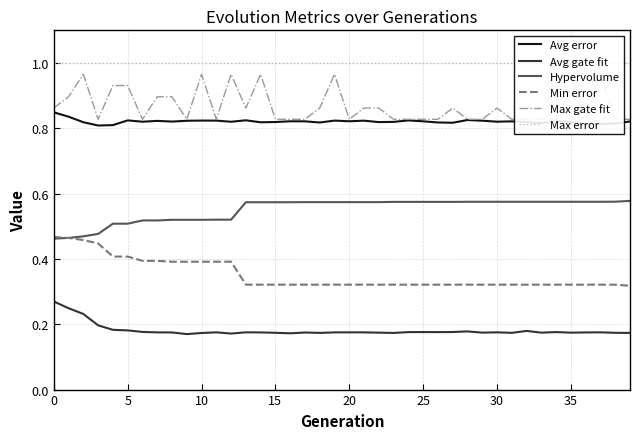

Reading right to left, what are all the values shown in this chart?

Avg error: 0.8	0.8	0.8	0.8	0.8	0.8	0.8	0.8	0.8	0.8	0.8	0.8	0.8	0.8	0.8	0.8	0.8	0.8	0.8	0.8	0.8	0.8	0.8	0.8	0.8	0.8	0.8	0.8	0.8	0.8	0.8	0.8	0.8	0.8	0.8	0.8	0.8	0.8	0.8	0.8
Avg gate fit: 0.2	0.2	0.2	0.2	0.2	0.2	0.2	0.2	0.2	0.2	0.2	0.2	0.2	0.2	0.2	0.2	0.2	0.2	0.2	0.2	0.2	0.2	0.2	0.2	0.2	0.2	0.2	0.2	0.2	0.2	0.2	0.2	0.2	0.2	0.2	0.2	0.2	0.2	0.2	0.3
Hypervolume: 0.6	0.6	0.6	0.6	0.6	0.6	0.6	0.6	0.6	0.6	0.6	0.6	0.6	0.6	0.6	0.6	0.6	0.6	0.6	0.6	0.6	0.6	0.6	0.6	0.6	0.6	0.6	0.5	0.5	0.5	0.5	0.5	0.5	0.5	0.5	0.5	0.5	0.5	0.5	0.5
Min error: 0.3	0.3	0.3	0.3	0.3	0.3	0.3	0.3	0.3	0.3	0.3	0.3	0.3	0.3	0.3	0.3	0.3	0.3	0.3	0.3	0.3	0.3	0.3	0.3	0.3	0.3	0.3	0.4	0.4	0.4	0.4	0.4	0.4	0.4	0.4	0.4	0.4	0.5	0.5	0.5
Max gate fit: 0.8	0.8	1.0	0.8	0.9	0.8	0.8	0.8	0.8	0.9	0.8	0.8	0.9	0.8	0.8	0.8	0.8	0.9	0.9	0.8	1.0	0.9	0.8	0.8	0.8	1.0	0.9	1.0	0.8	1.0	0.8	0.9	0.9	0.8	0.9	0.9	0.8	1.0	0.9	0.9
Max error: 1.0	1.0	1.0	1.0	1.0	1.0	1.0	1.0	1.0	1.0	1.0	1.0	1.0	1.0	1.0	1.0	1.0	1.0	1.0	1.0	1.0	1.0	1.0	1.0	1.0	1.0	1.0	1.0	1.0	1.0	1.0	1.0	1.0	1.0	1.0	1.0	1.0	1.0	1.0	1.0